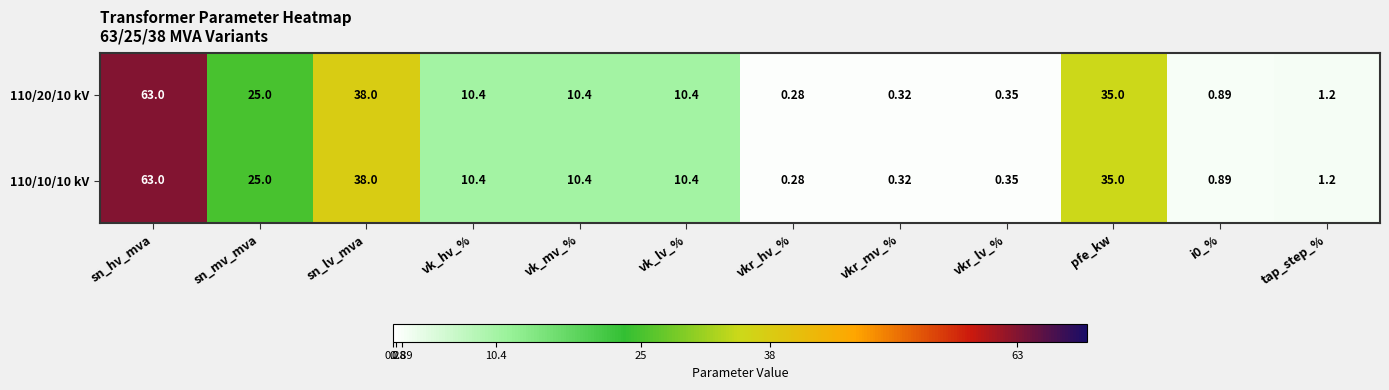

At which label is 110/10/10 kV closest to 31?

pfe_kw